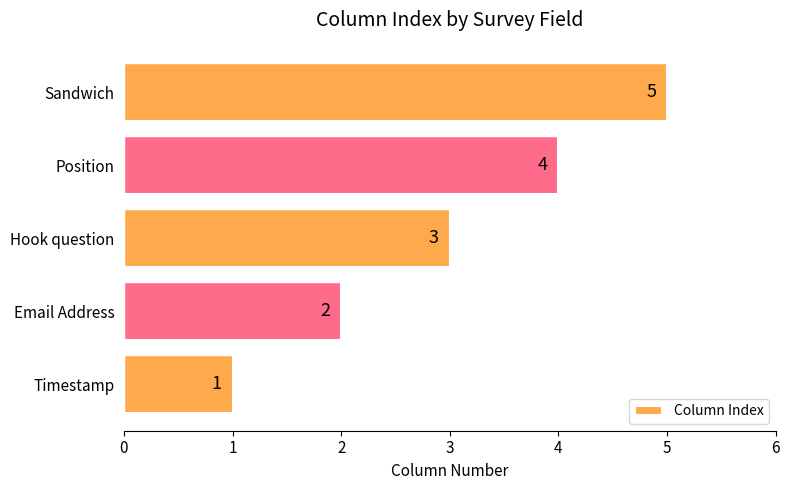

How many bars are there in total?

5